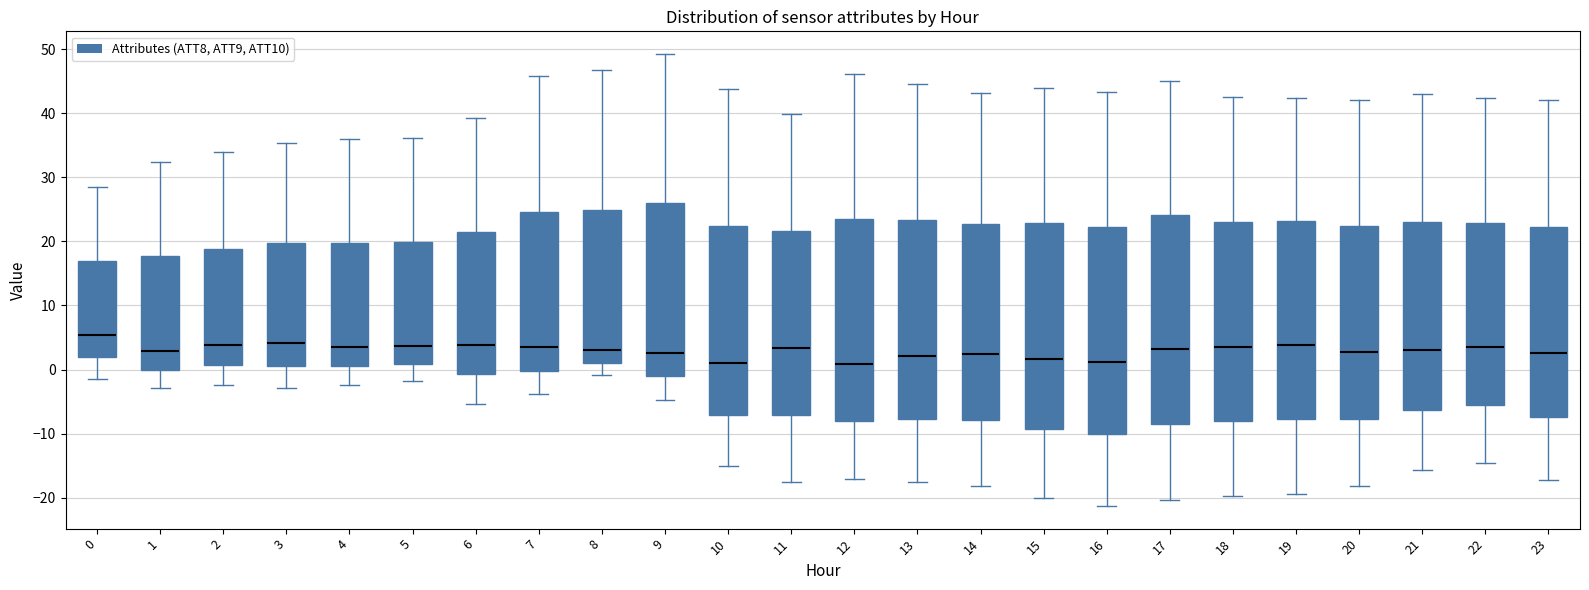

Reading left to right, transcribe this box plot: for each box, give where its median line is, the range the box spans, and where its two whiskers end, as read against the y-axis. The values are not printed on the chart, so give them approximately, as read against the axis.

0: median 5, box 2 to 17, whiskers -1 to 29
1: median 3, box 0 to 18, whiskers -3 to 32
2: median 4, box 1 to 19, whiskers -2 to 34
3: median 4, box 1 to 20, whiskers -3 to 35
4: median 3, box 1 to 20, whiskers -2 to 36
5: median 4, box 1 to 20, whiskers -2 to 36
6: median 4, box -1 to 22, whiskers -5 to 39
7: median 3, box 0 to 25, whiskers -4 to 46
8: median 3, box 1 to 25, whiskers -1 to 47
9: median 3, box -1 to 26, whiskers -5 to 49
10: median 1, box -7 to 22, whiskers -15 to 44
11: median 3, box -7 to 22, whiskers -18 to 40
12: median 1, box -8 to 23, whiskers -17 to 46
13: median 2, box -8 to 23, whiskers -18 to 45
14: median 2, box -8 to 23, whiskers -18 to 43
15: median 2, box -9 to 23, whiskers -20 to 44
16: median 1, box -10 to 22, whiskers -21 to 43
17: median 3, box -9 to 24, whiskers -20 to 45
18: median 4, box -8 to 23, whiskers -20 to 43
19: median 4, box -8 to 23, whiskers -19 to 42
20: median 3, box -8 to 22, whiskers -18 to 42
21: median 3, box -6 to 23, whiskers -16 to 43
22: median 4, box -6 to 23, whiskers -15 to 42
23: median 3, box -7 to 22, whiskers -17 to 42